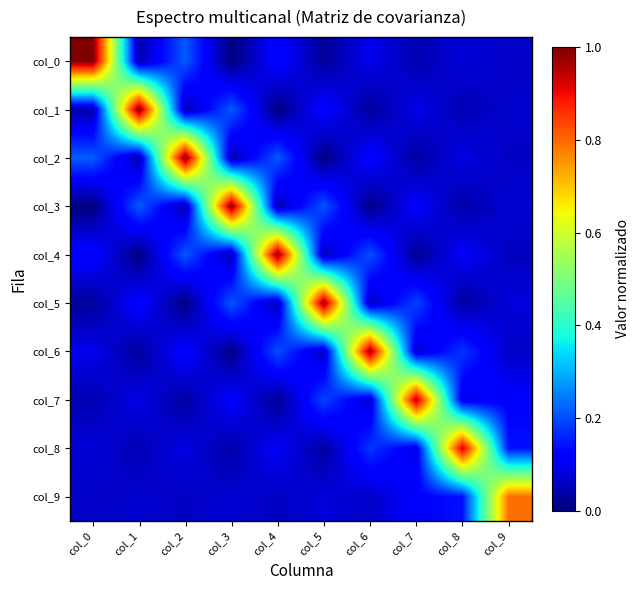

At which category is the sum across all series the highest?

col_4